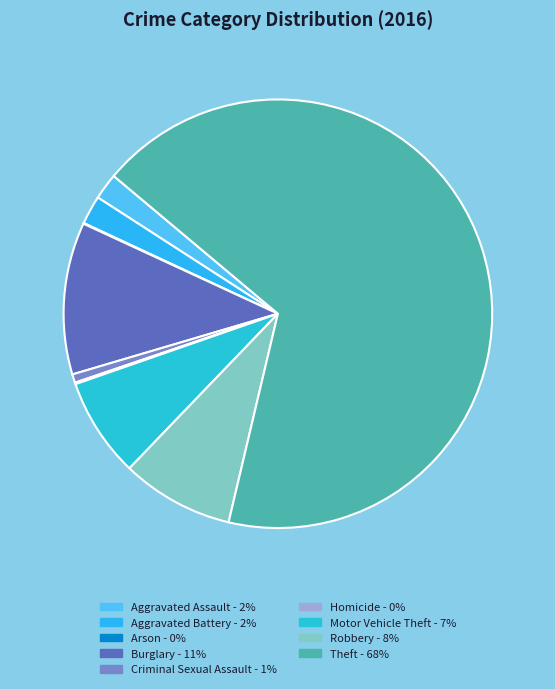

How many segments does this pie chart have?

9